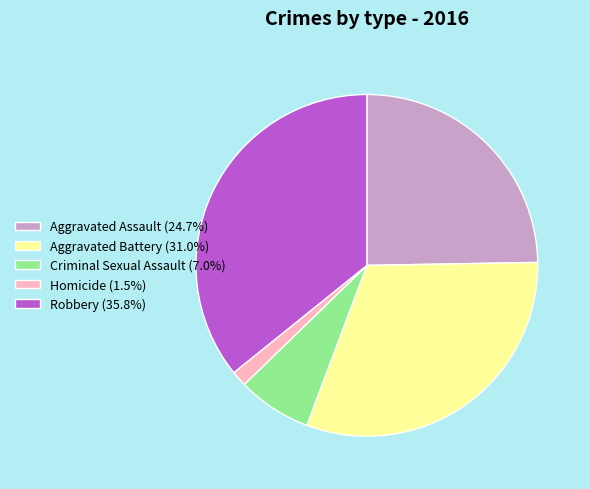

Does any single category account for the majority?

No